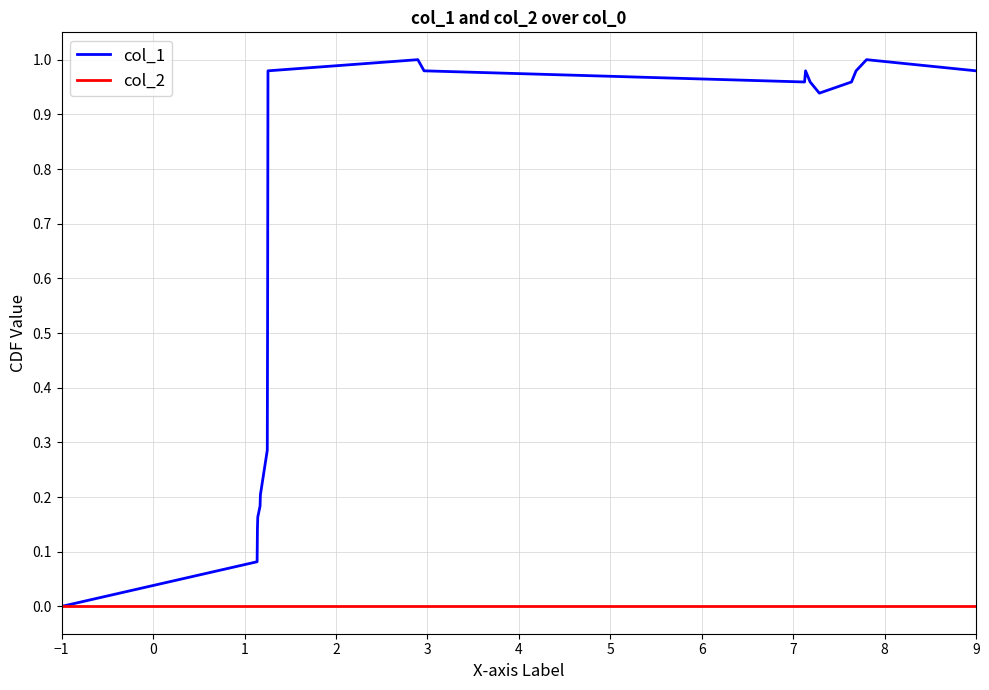

What are all the series names shown in the legend?

col_1, col_2